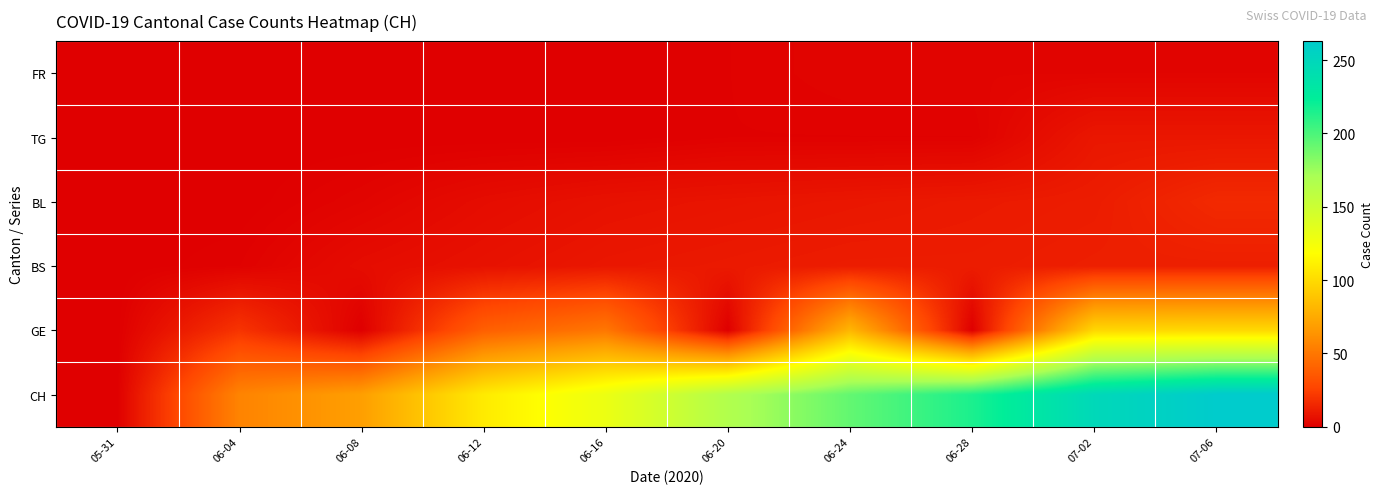

Reading left to right, list all the values displayed in this chart.

FR: 05-31=0	06-04=0	06-08=0	06-12=0	06-16=0	06-20=1	06-24=2	06-28=2	07-02=2	07-06=2
TG: 05-31=0	06-04=0	06-08=0	06-12=0	06-16=0	06-20=1	06-24=1	06-28=1	07-02=9	07-06=9
BL: 05-31=0	06-04=0	06-08=2	06-12=5	06-16=7	06-20=8	06-24=9	06-28=10	07-02=11	07-06=16
BS: 05-31=0	06-04=1	06-08=5	06-12=7	06-16=9	06-20=10	06-24=11	06-28=11	07-02=12	07-06=12
GE: 05-31=0	06-04=20	06-08=0	06-12=39	06-16=50	06-20=0	06-24=81	06-28=0	07-02=98	07-06=99
CH: 05-31=0	06-04=56	06-08=69	06-12=108	06-16=130	06-20=166	06-24=193	06-28=215	07-02=248	07-06=263